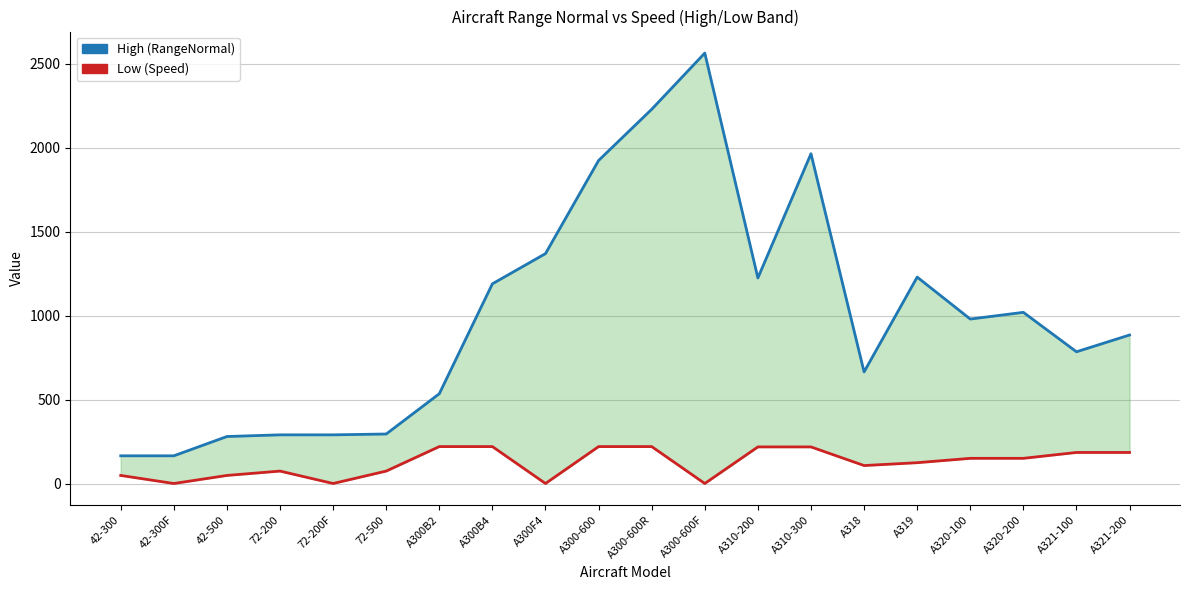

Which series has the largest range (max minus min)?

High (RangeNormal)